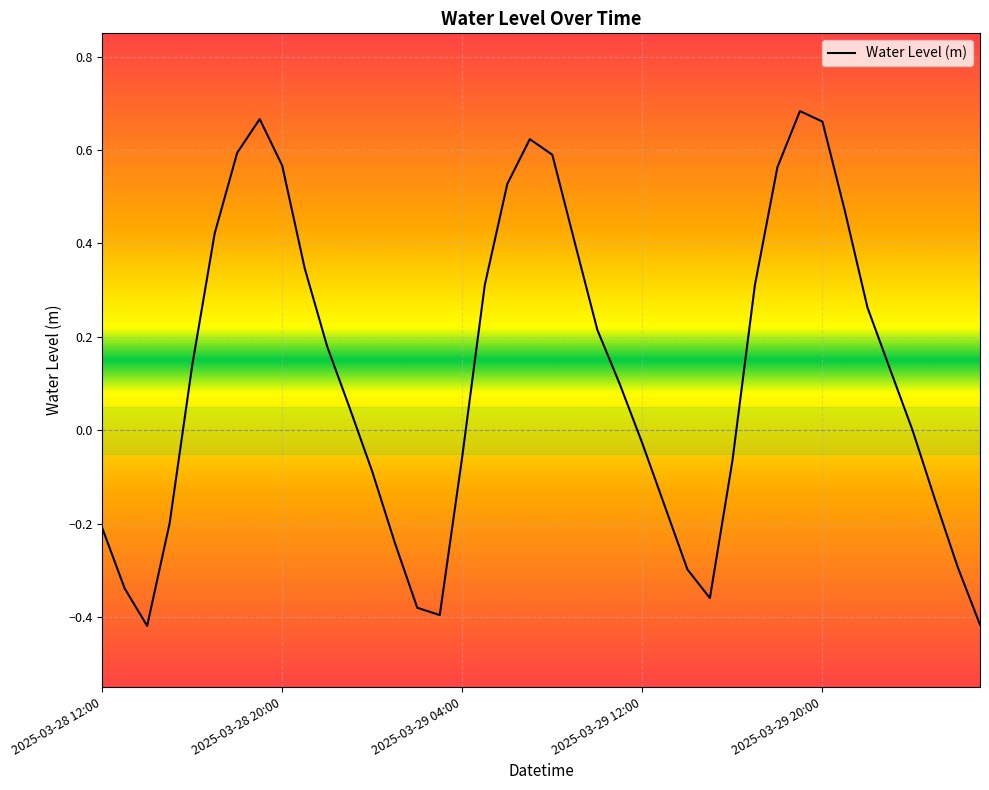

At which category does the data reach its first local peak?

2025-03-28 19:00